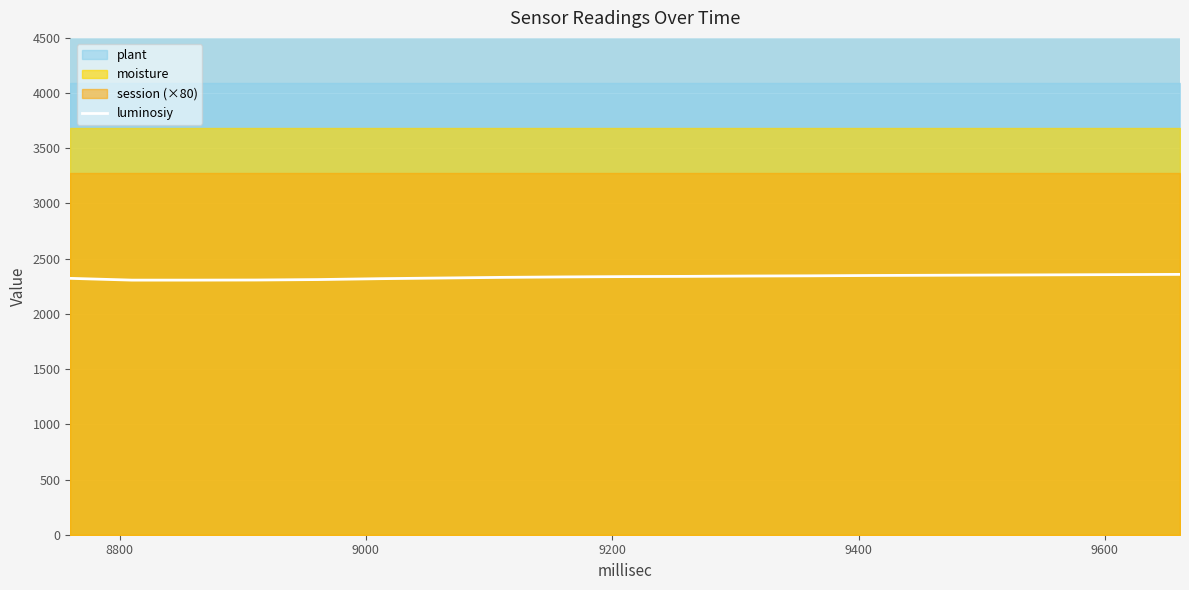

What is the highest value of the luminosiy series?

2358